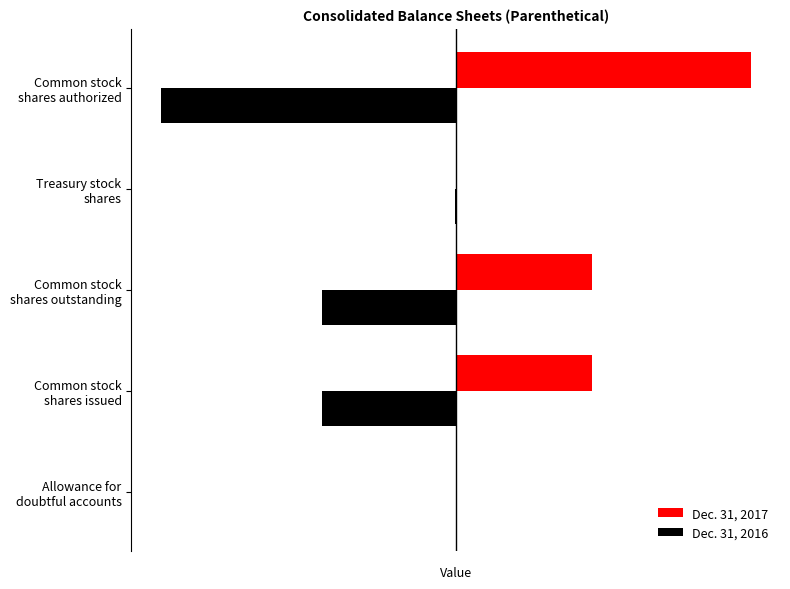

What are all the series names shown in the legend?

Dec. 31, 2017, Dec. 31, 2016